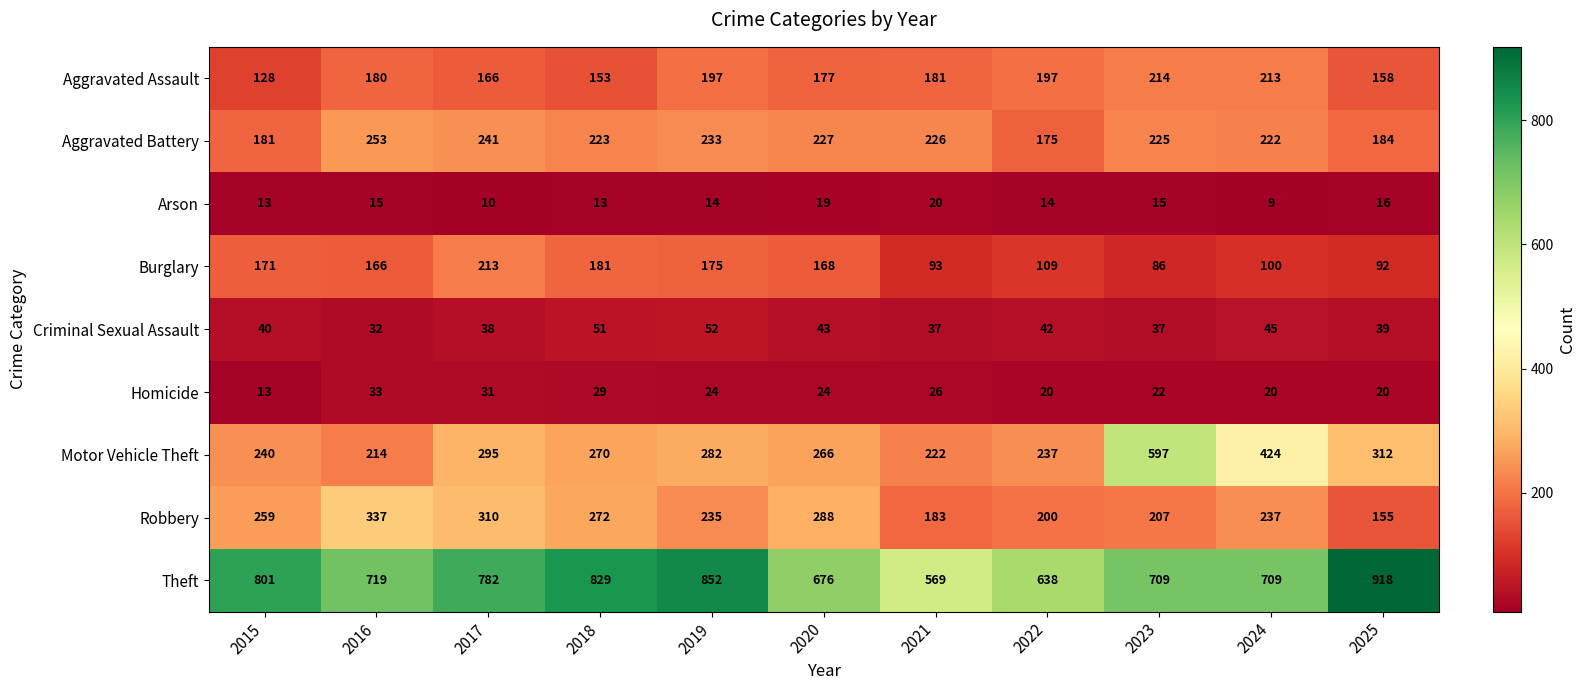

How many data points in Motor Vehicle Theft are less than 270?

5